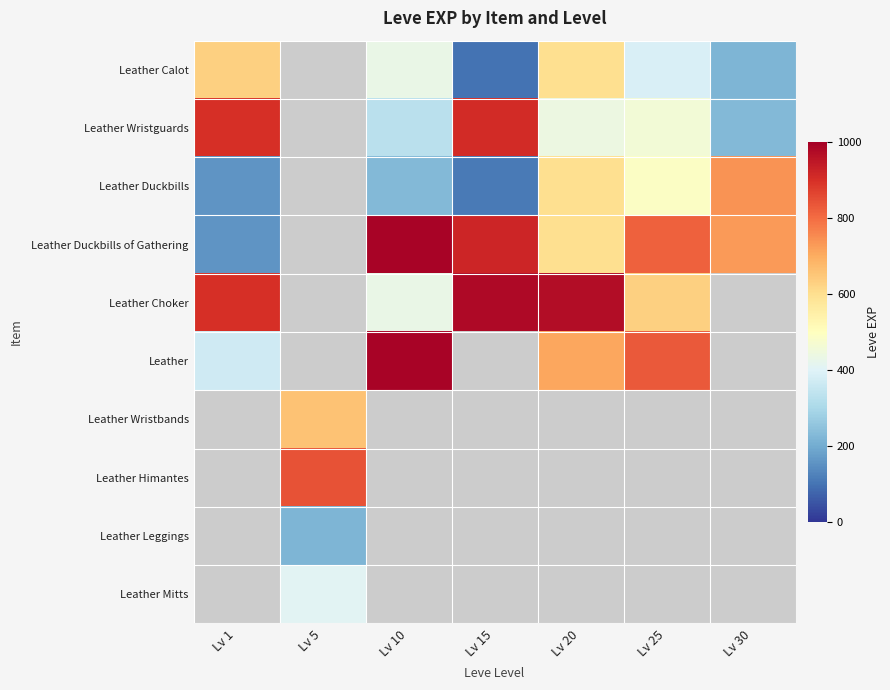

Reading left to right, what are all the values shown in this chart?

Leather Calot: Lv 1=630	Lv 5=0	Lv 10=430	Lv 15=100	Lv 20=600	Lv 25=390	Lv 30=220
Leather Wristguards: Lv 1=900	Lv 5=0	Lv 10=330	Lv 15=910	Lv 20=440	Lv 25=460	Lv 30=230
Leather Duckbills: Lv 1=160	Lv 5=0	Lv 10=230	Lv 15=110	Lv 20=600	Lv 25=490	Lv 30=740
Leather Duckbills of Gathering: Lv 1=160	Lv 5=0	Lv 10=990	Lv 15=920	Lv 20=600	Lv 25=820	Lv 30=730
Leather Choker: Lv 1=900	Lv 5=0	Lv 10=430	Lv 15=980	Lv 20=970	Lv 25=630	Lv 30=0
Leather: Lv 1=370	Lv 5=0	Lv 10=990	Lv 15=0	Lv 20=710	Lv 25=830	Lv 30=0
Leather Wristbands: Lv 1=0	Lv 5=660	Lv 10=0	Lv 15=0	Lv 20=0	Lv 25=0	Lv 30=0
Leather Himantes: Lv 1=0	Lv 5=840	Lv 10=0	Lv 15=0	Lv 20=0	Lv 25=0	Lv 30=0
Leather Leggings: Lv 1=0	Lv 5=220	Lv 10=0	Lv 15=0	Lv 20=0	Lv 25=0	Lv 30=0
Leather Mitts: Lv 1=0	Lv 5=410	Lv 10=0	Lv 15=0	Lv 20=0	Lv 25=0	Lv 30=0